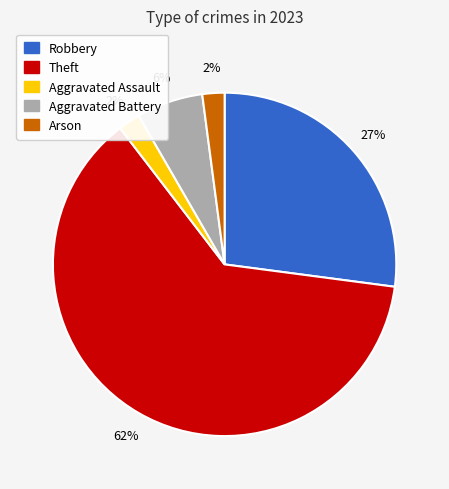

Between Robbery and Aggravated Battery, which is larger?

Robbery